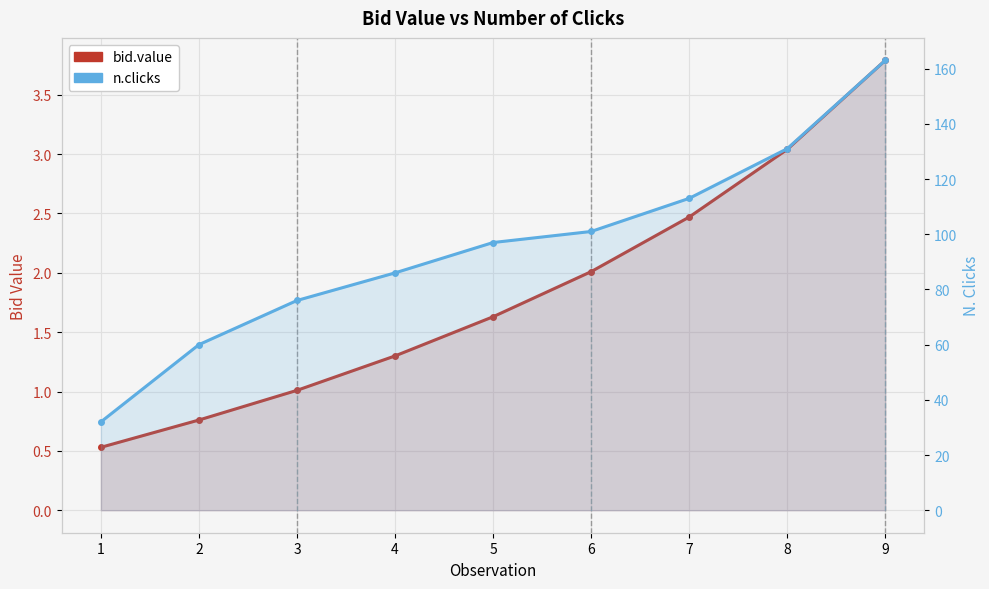

What is the value of the bid.value point at the 4th from the left?

1.3